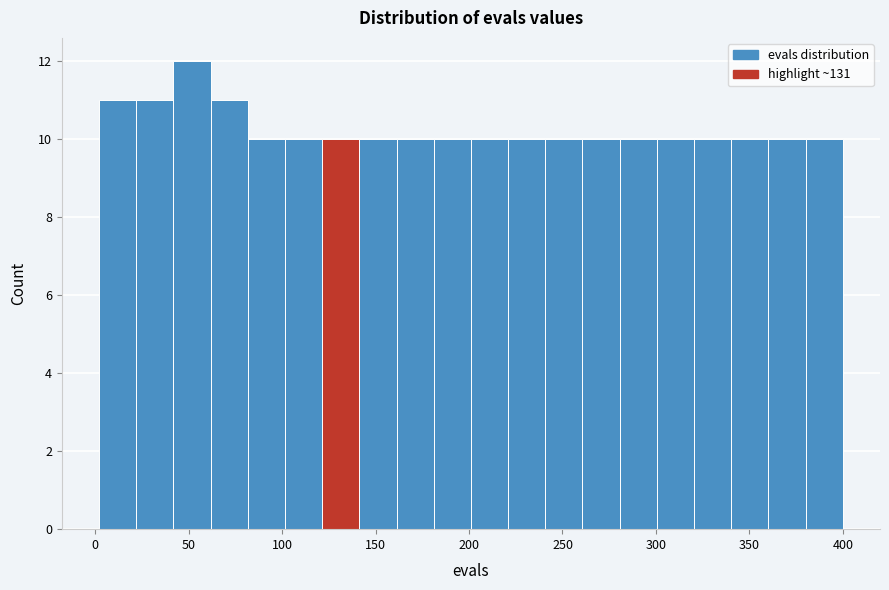

Read against the x-axis, roughly where is the centre of the tallest bar?

50